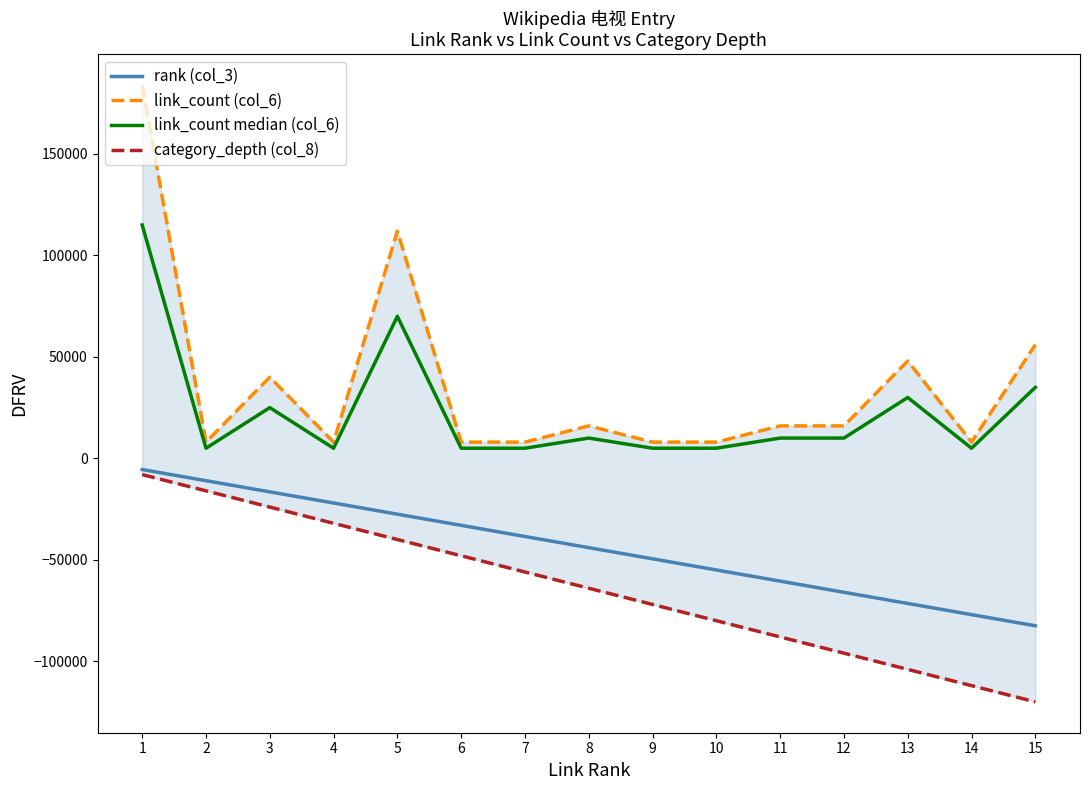

Reading left to right, list all the values displayed in this chart.

rank (col_3): -5500	-11000	-16500	-22000	-27500	-33000	-38500	-44000	-49500	-55000	-60500	-66000	-71500	-77000	-82500
link_count (col_6): 184000	8000	40000	8000	112000	8000	8000	16000	8000	8000	16000	16000	48000	8000	56000
link_count median (col_6): 115000	5000	25000	5000	70000	5000	5000	10000	5000	5000	10000	10000	30000	5000	35000
category_depth (col_8): -8000	-16000	-24000	-32000	-40000	-48000	-56000	-64000	-72000	-80000	-88000	-96000	-104000	-112000	-120000